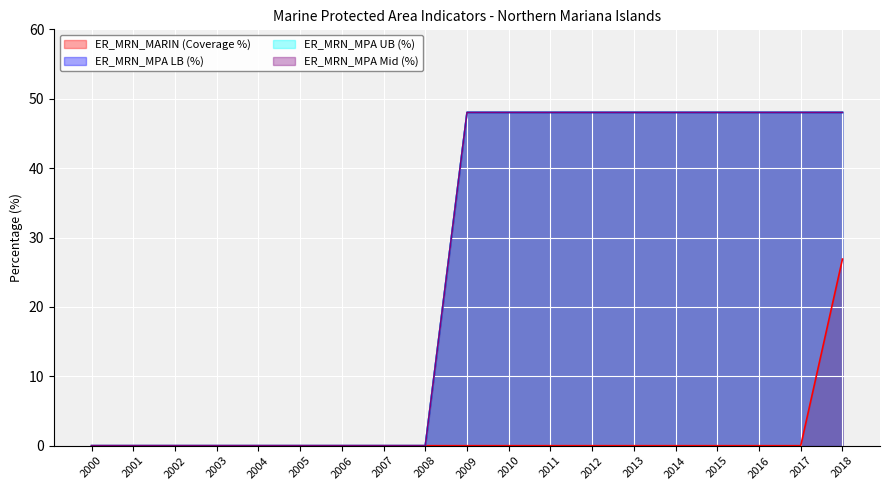

At 2014, list the series in order from largest to smallest.

ER_MRN_MPA LB (%), ER_MRN_MPA UB (%), ER_MRN_MPA Mid (%), ER_MRN_MARIN (Coverage %)